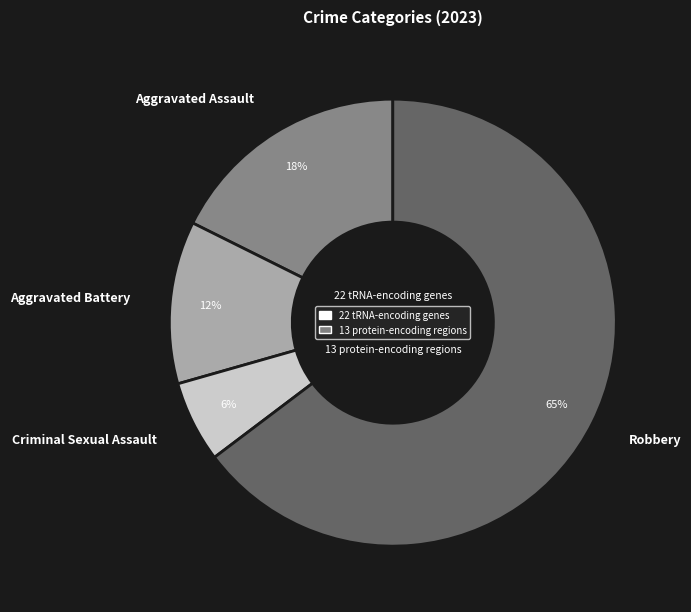

Which slice is the largest?

Robbery